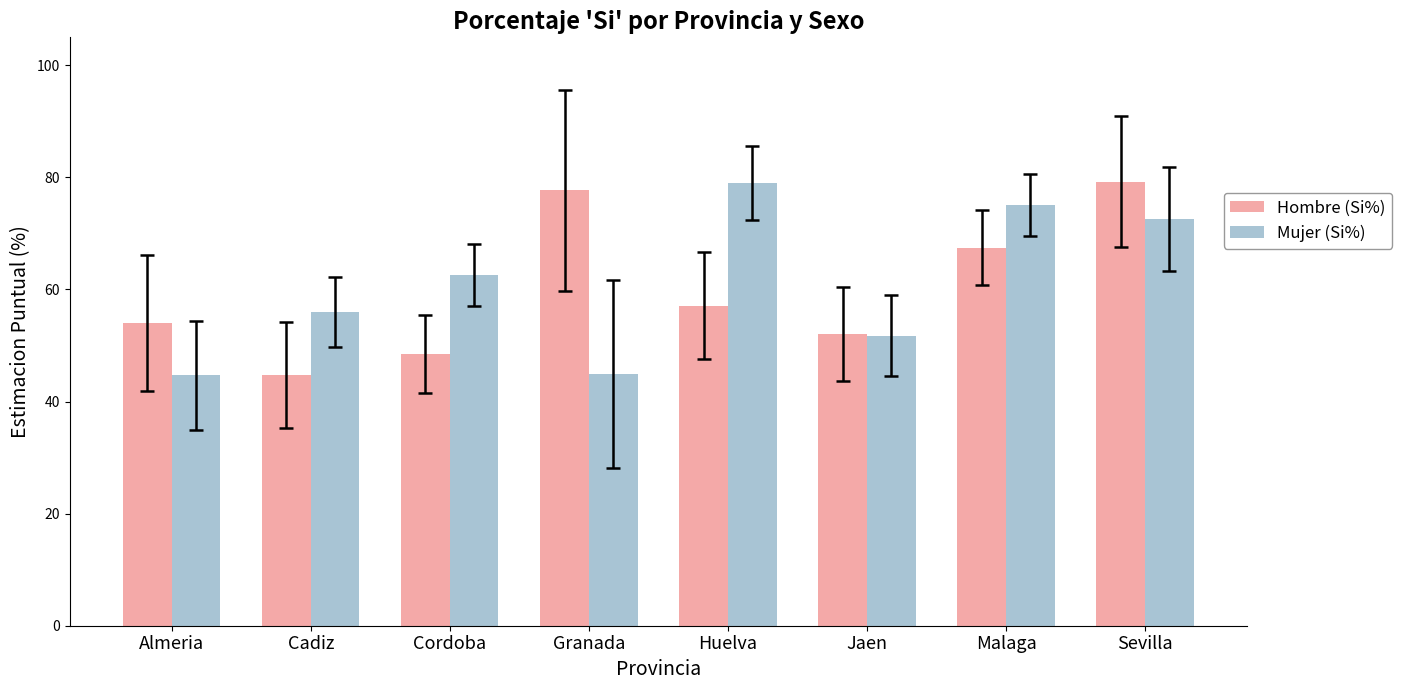

What is the value of the Hombre (Si%) bar at the 1st from the left?

54.0